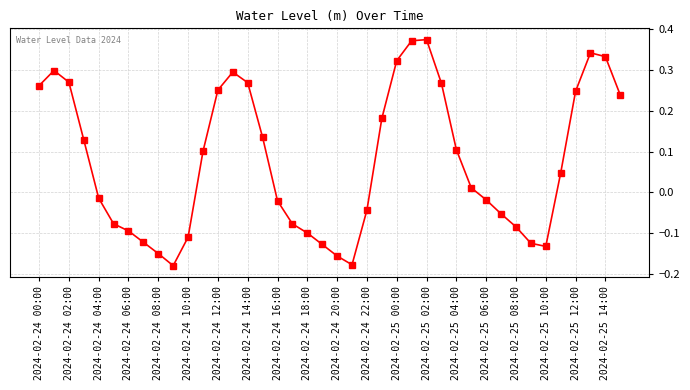

True or false: there are more than 1 points higher than both neighbors.

True